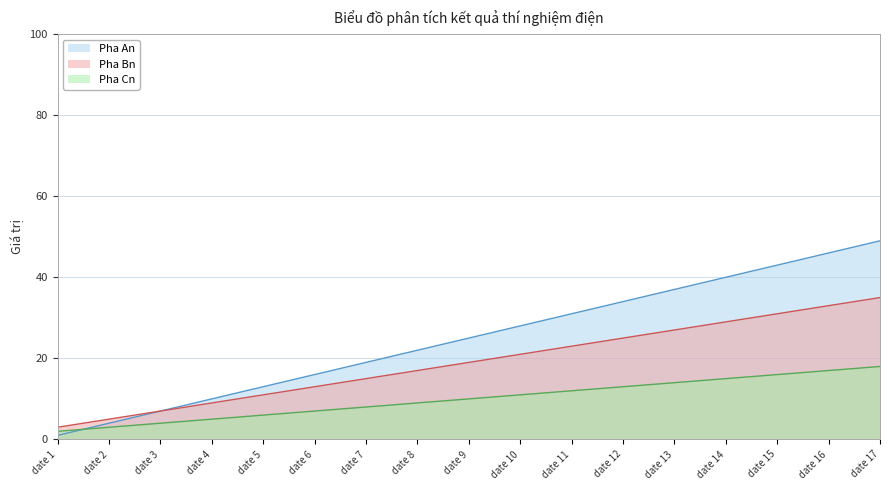

What is the total value across all series at date 13?

78